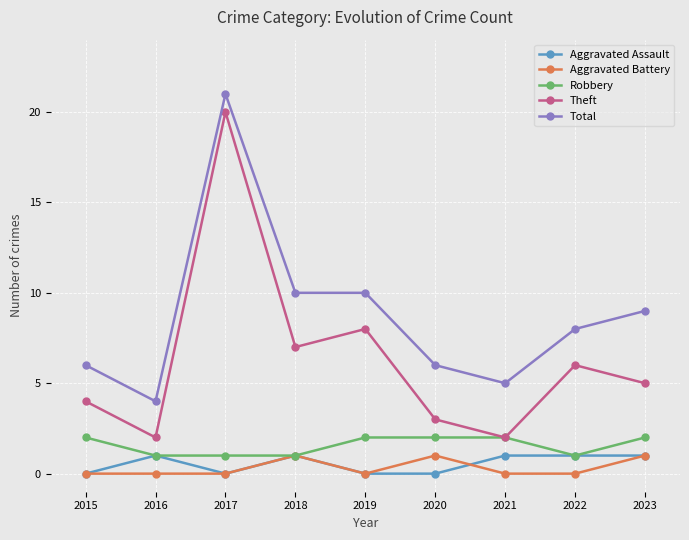

What are all the series names shown in the legend?

Aggravated Assault, Aggravated Battery, Robbery, Theft, Total